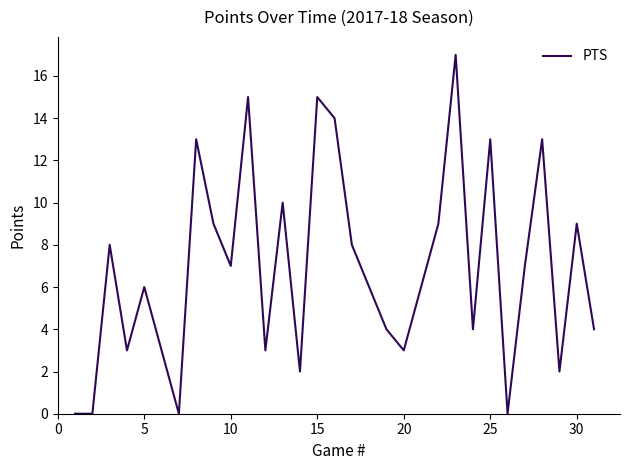

What is the difference between the maximum and minimum values?

17